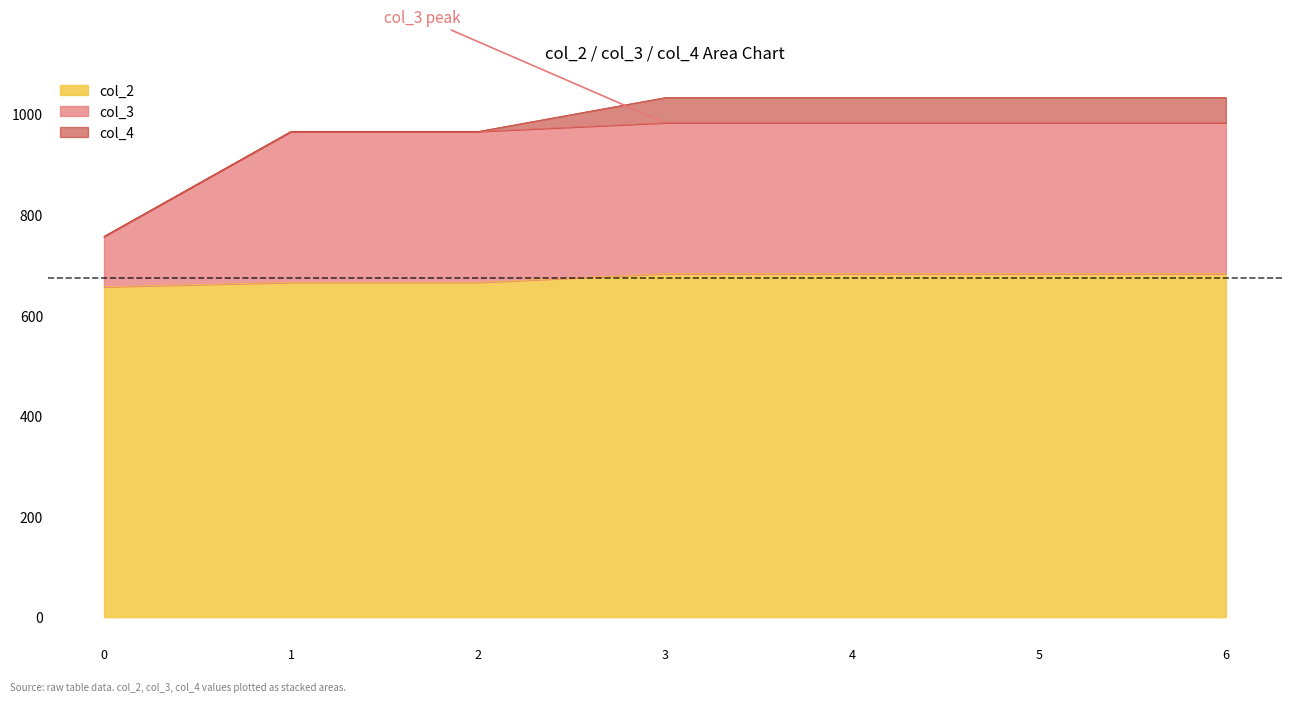

Where does the col_3 series first go above 982?

3